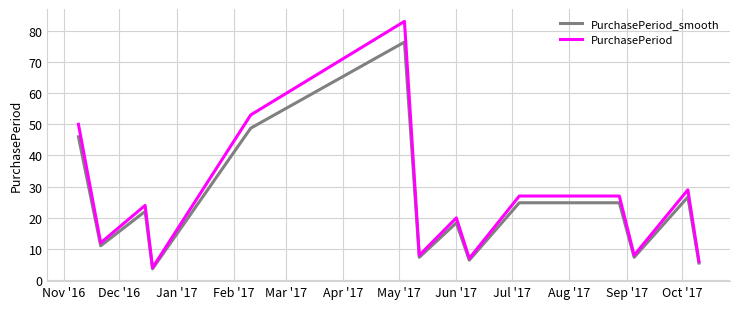

Which series has the widest spread of values?

PurchasePeriod